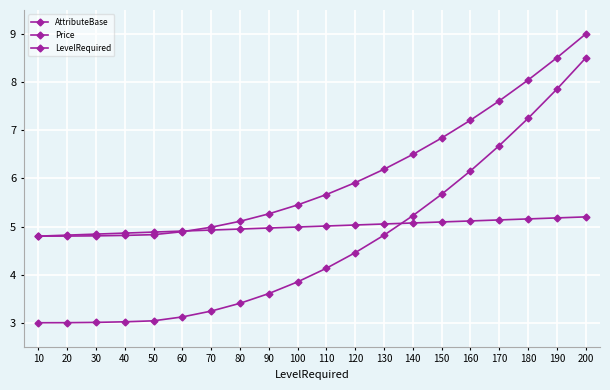

Does the chart have visible grid lines?

Yes